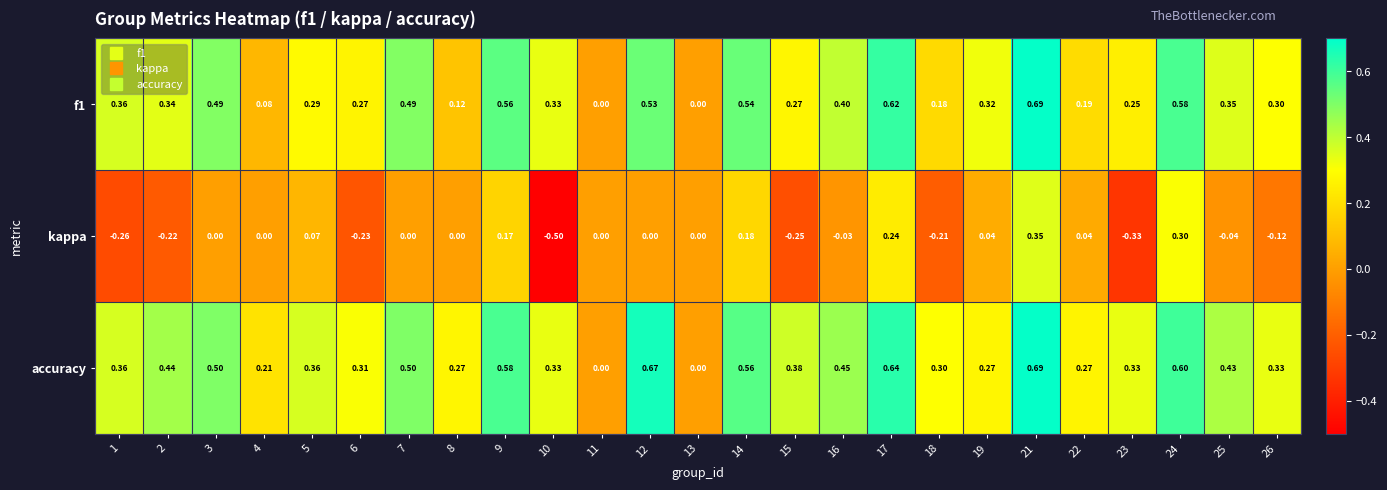

Which series has the largest range (max minus min)?

kappa